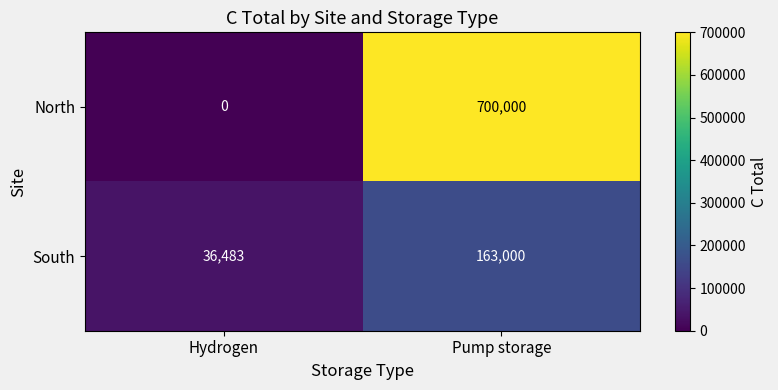

Which label corresponds to the smallest value in the chart?

Hydrogen